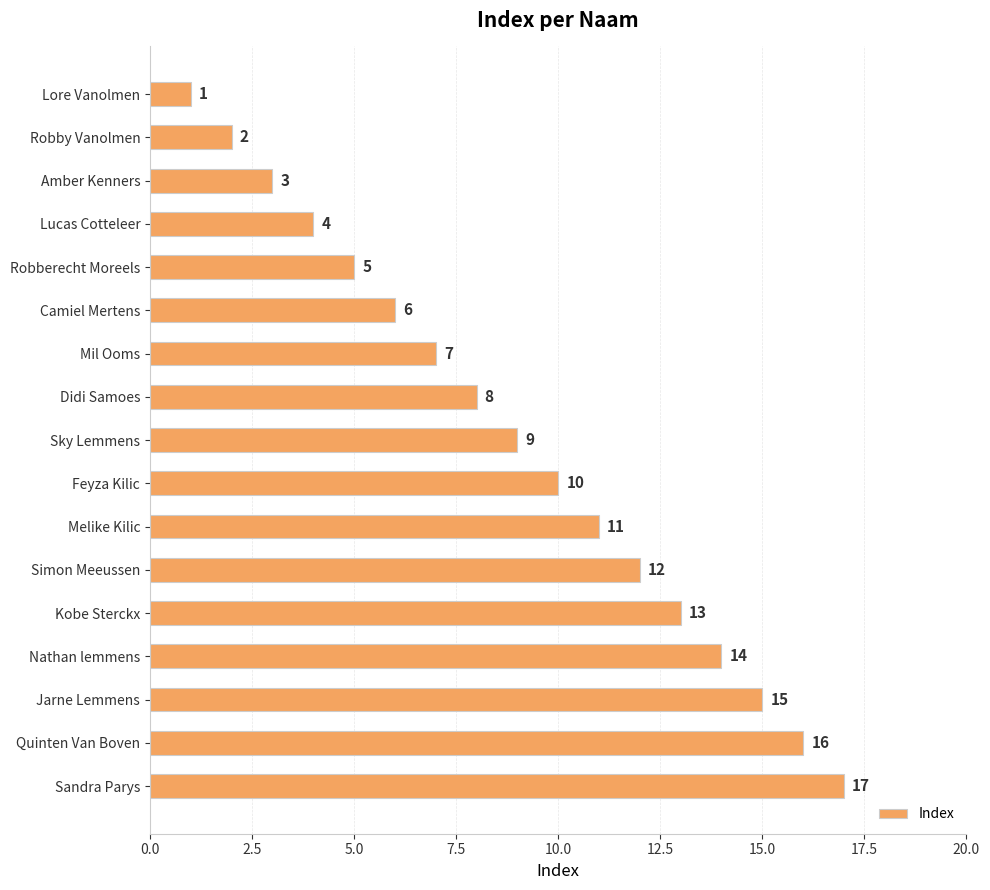

What is the average value?

9